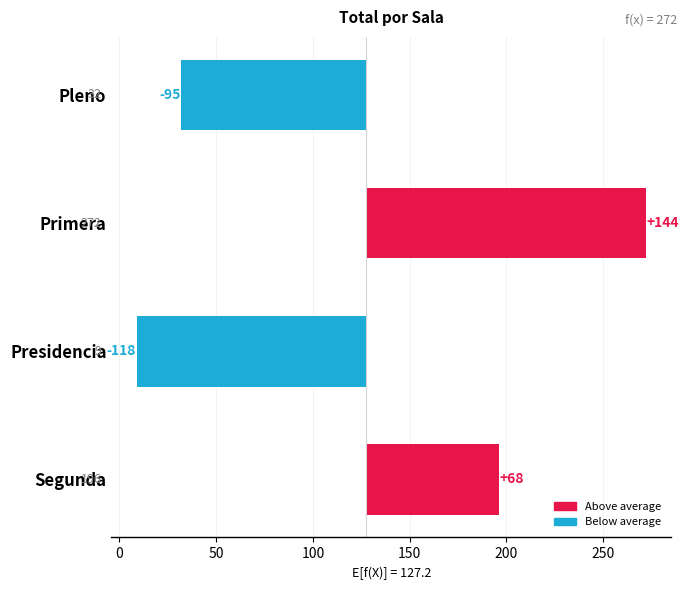

How many values are above zero?

2